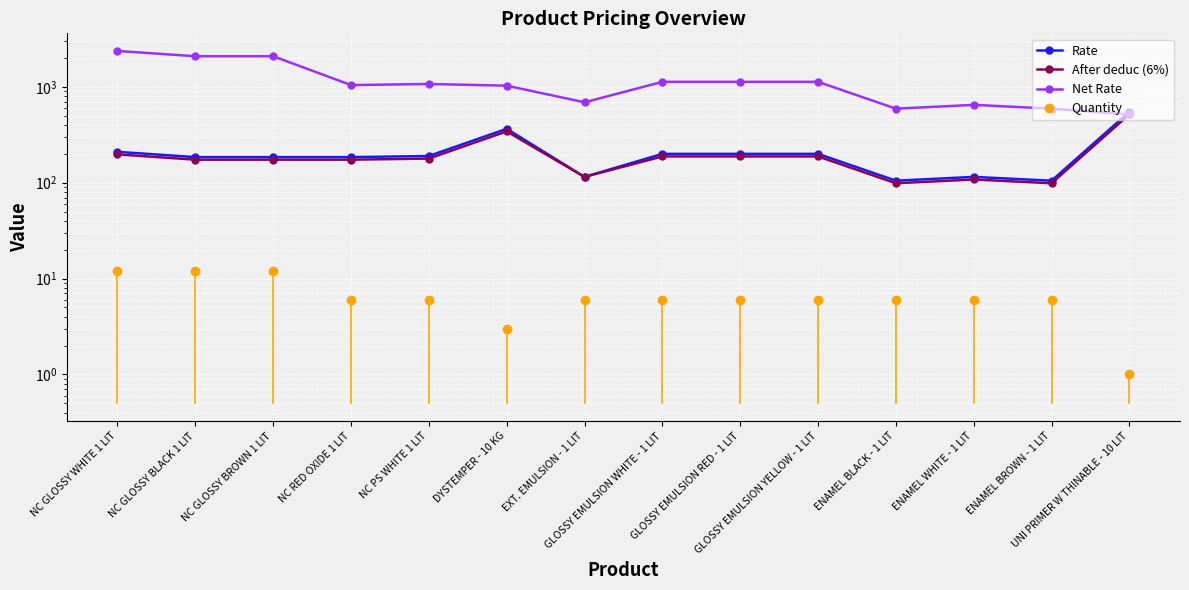

True or false: Rate has a value of 200.0 at GLOSSY EMULSION WHITE - 1 LIT.

True